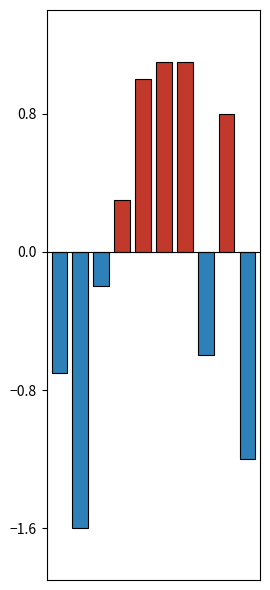

What is the maximum value shown in the chart?

1.1